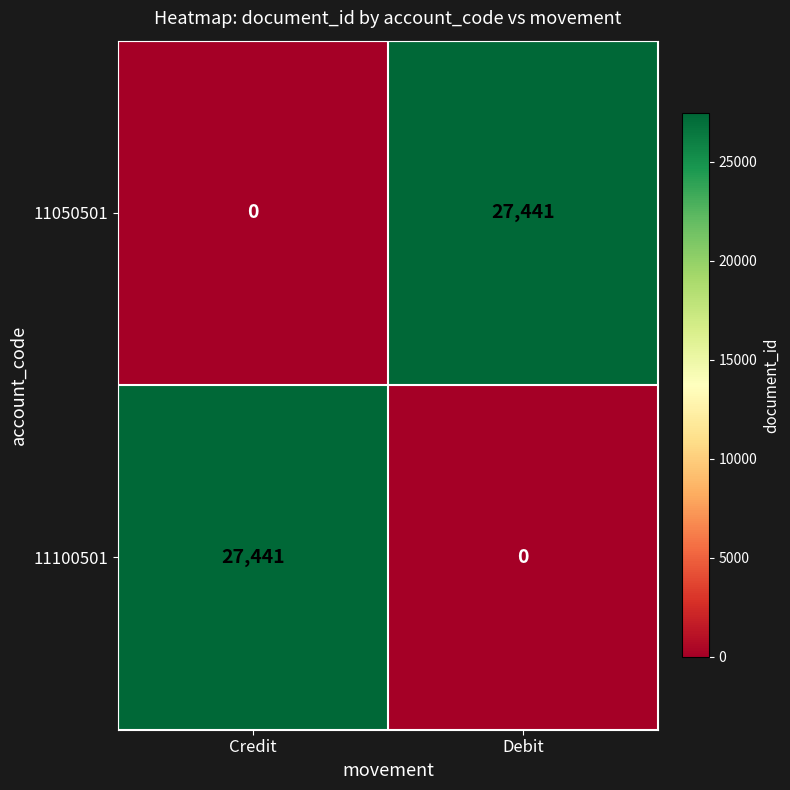

What is the spread (max minus min) of values at Debit?

27441